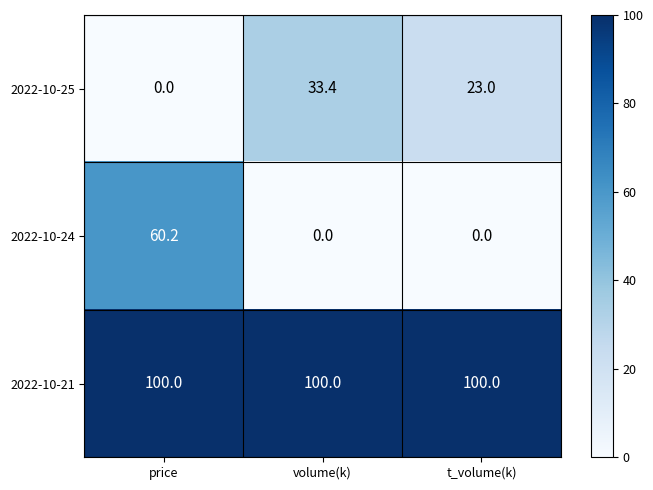

What is the total value across all series at price?

160.2